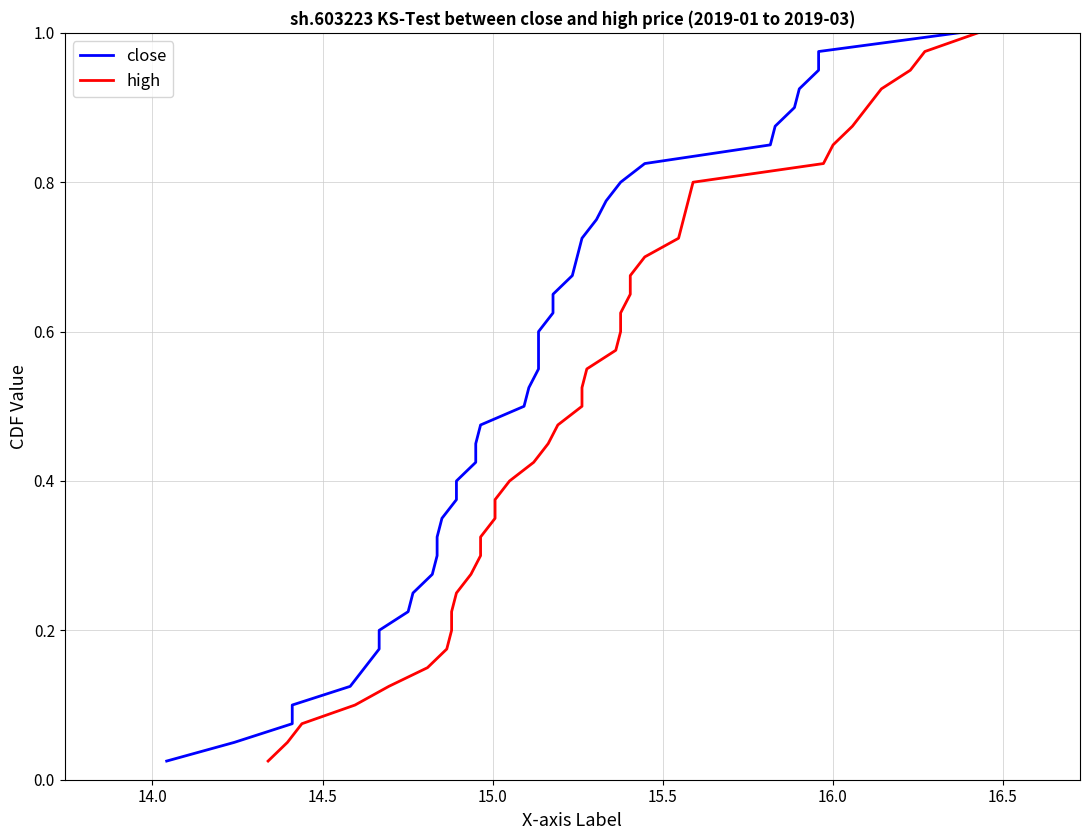

Between 14.5 and 16.0, which is larger?

16.0